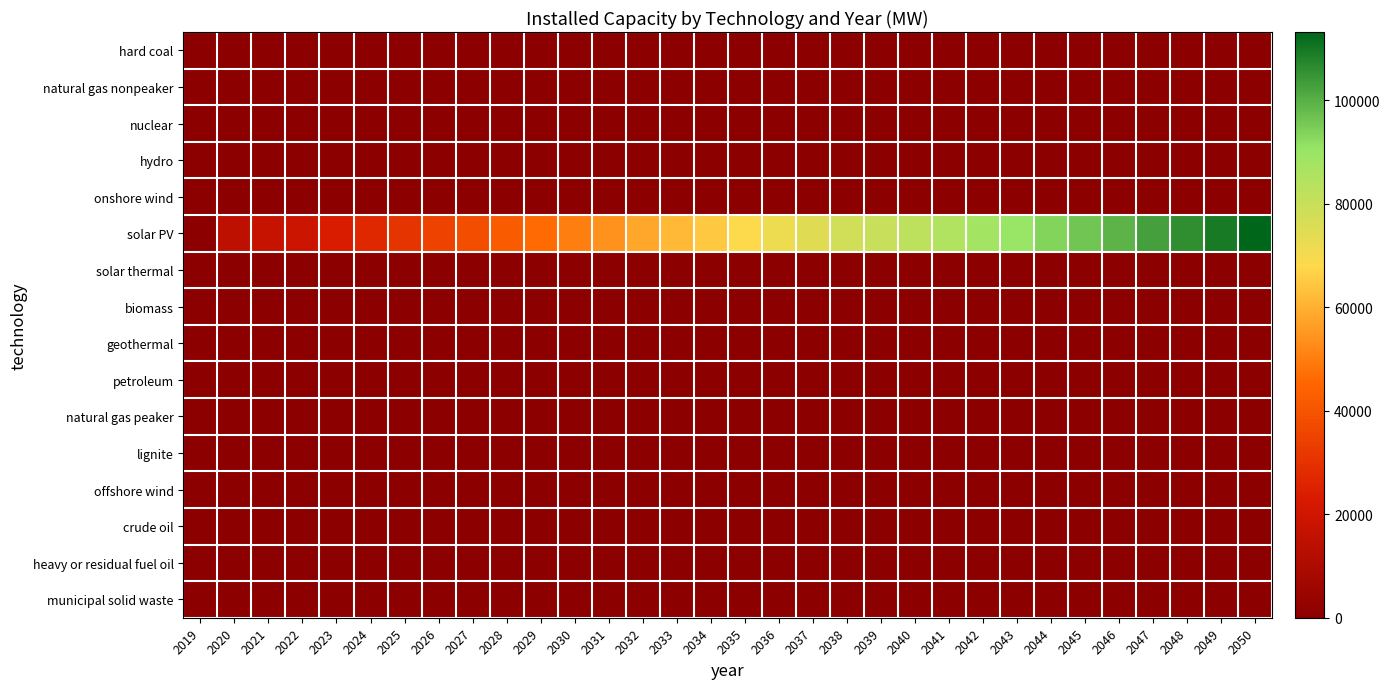

What is the total value across all series at 2043?

90610.8